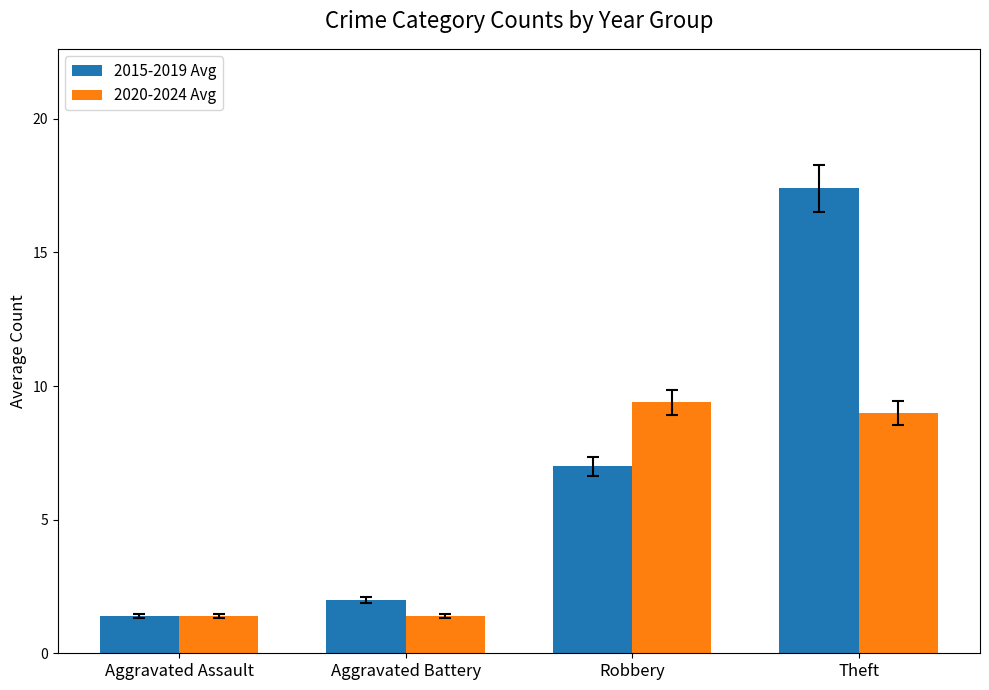

What is the highest value of the 2015-2019 Avg series?

17.4